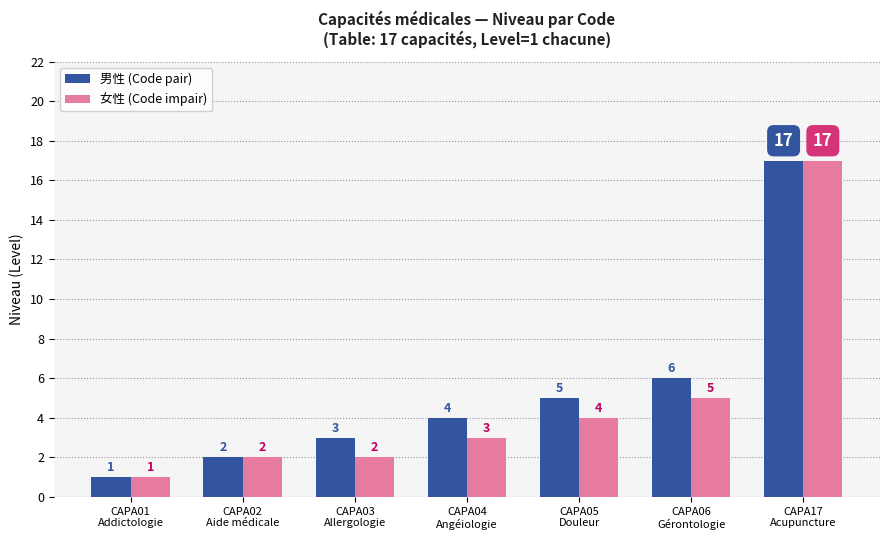

At which category is the sum across all series the highest?

CAPA17
Acupuncture